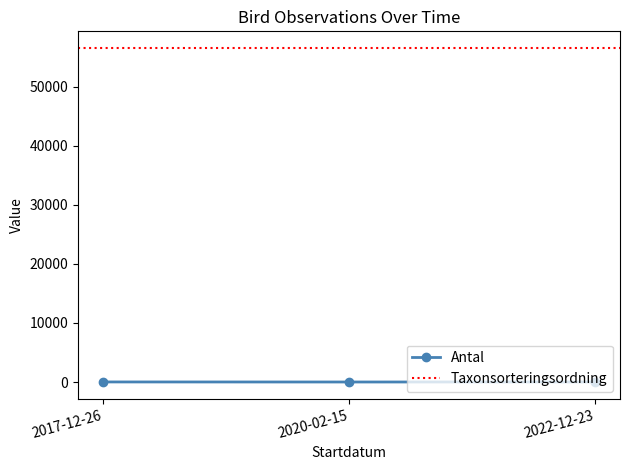

What is the average value?

6